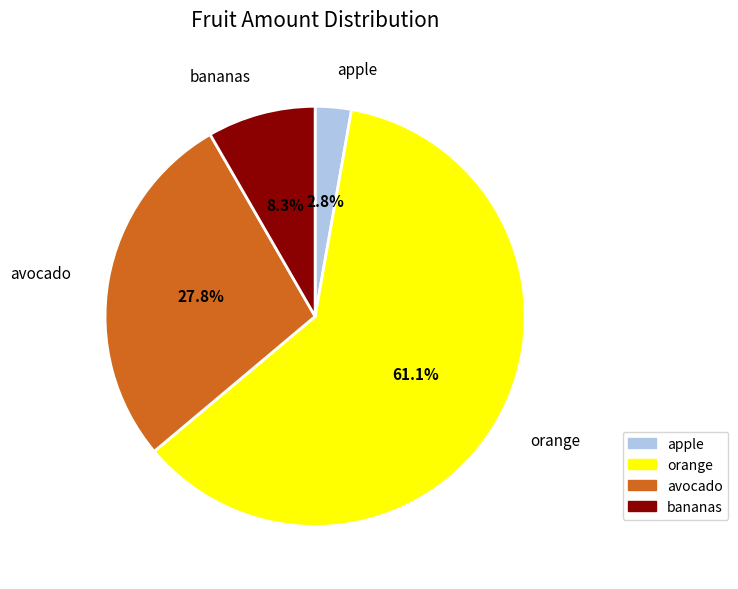

Which category accounts for the majority?

orange